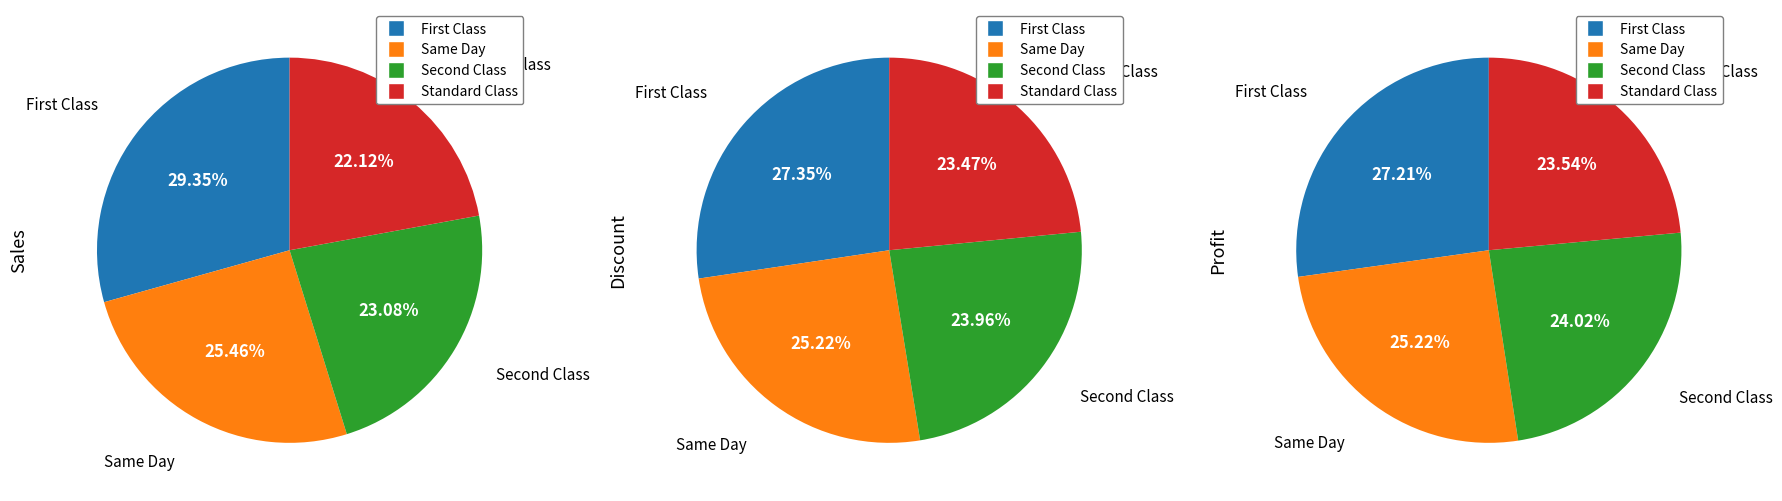

Approximately how many times larger is the value at 2 compared to 1?

0.9